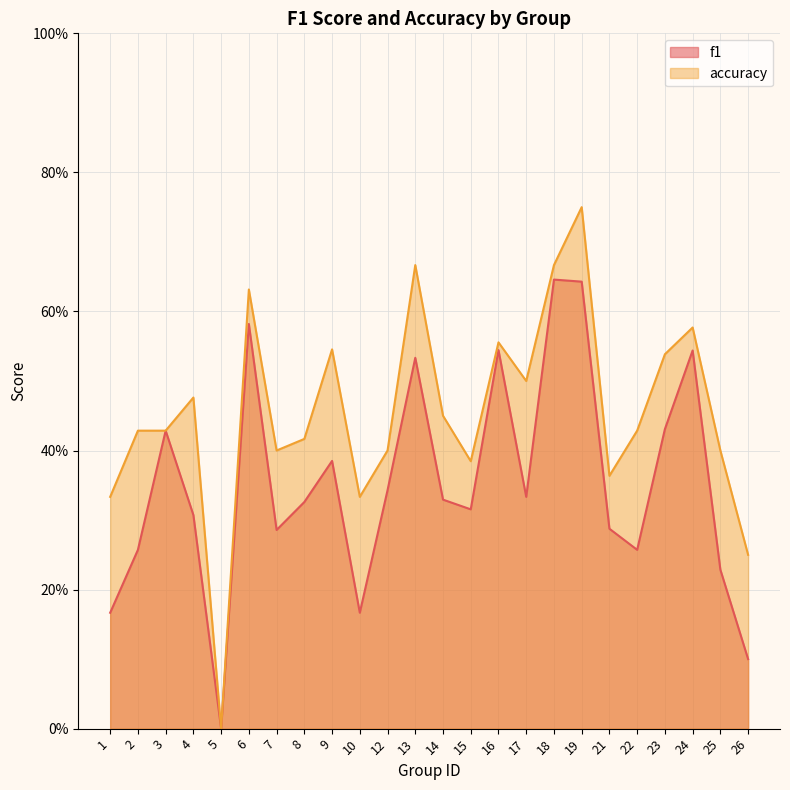

Which has a higher value, 18 or 14?

18